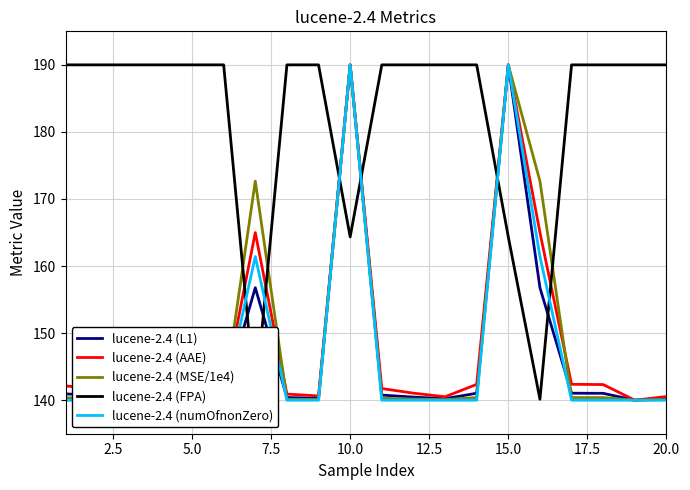

Is it true that lucene-2.4 (MSE/1e4) equals 140.1 at 5.0?

True